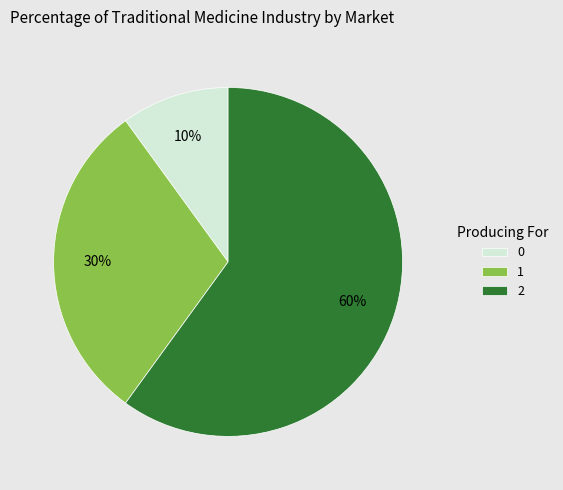

To the nearest percent, what portion does 0 represent?

10%